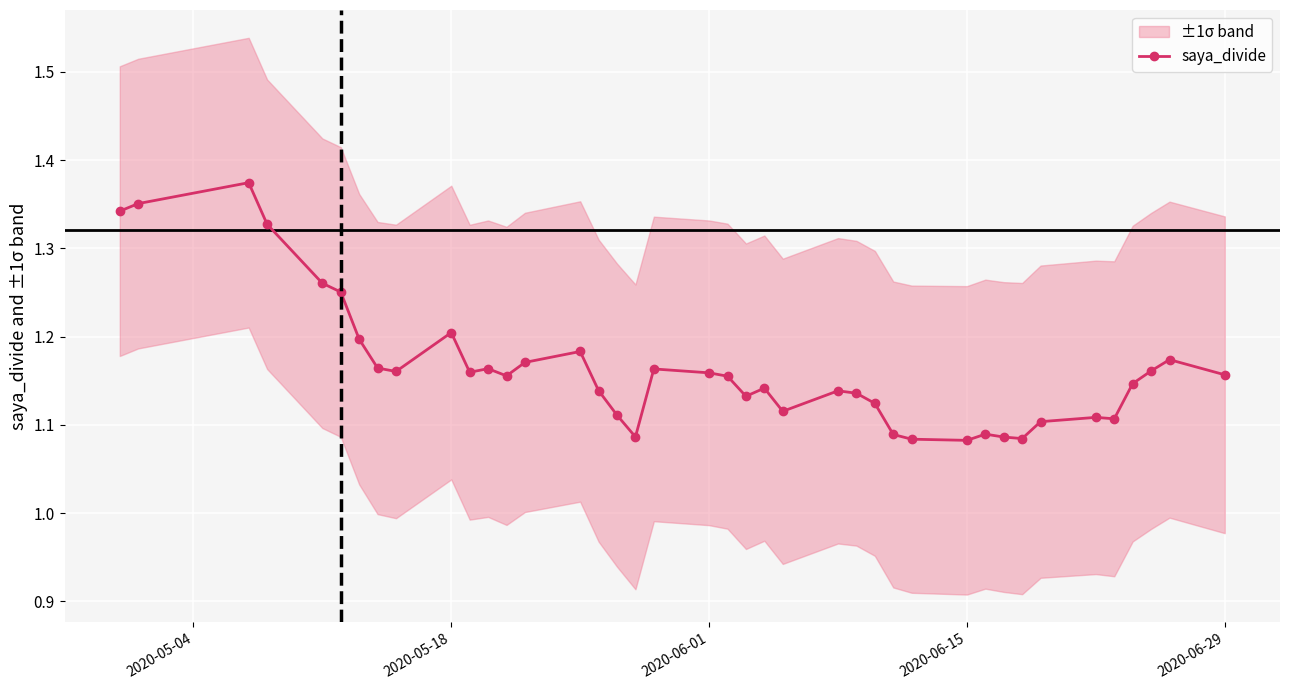

What is the sum of all values?

46.5